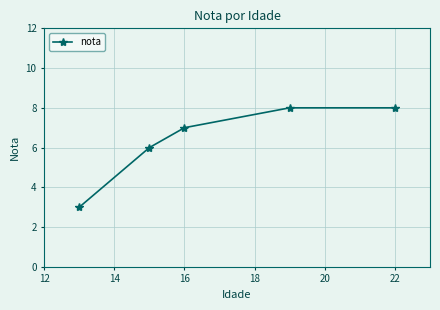

What is the greatest value displayed?

8